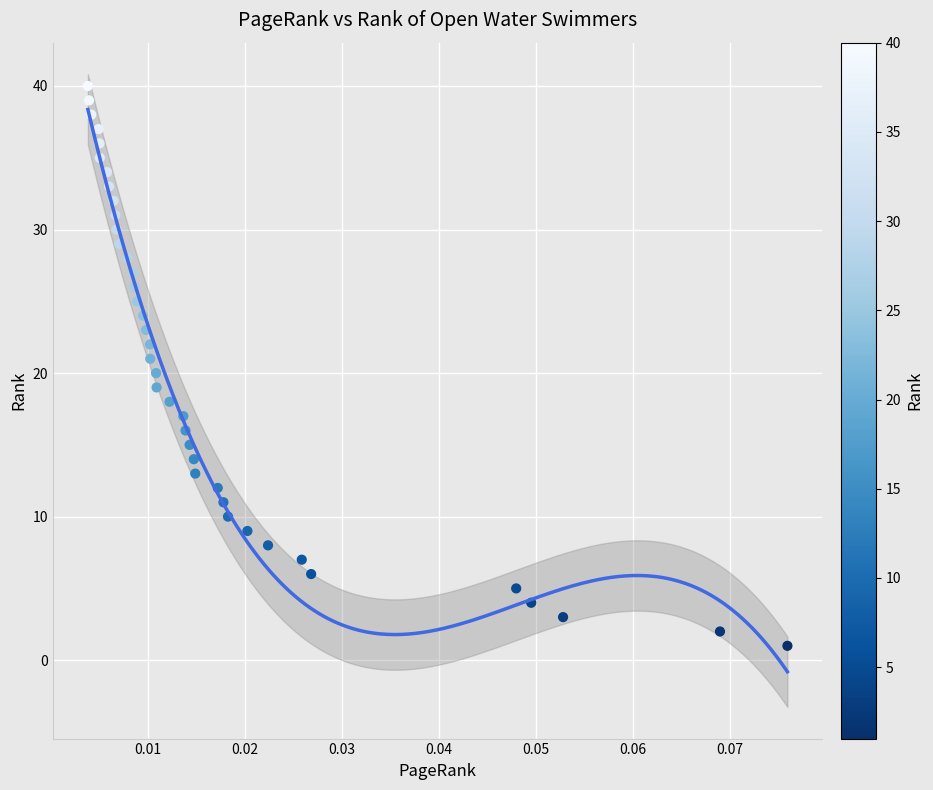

What is the range of Y values (max minus min)?

39